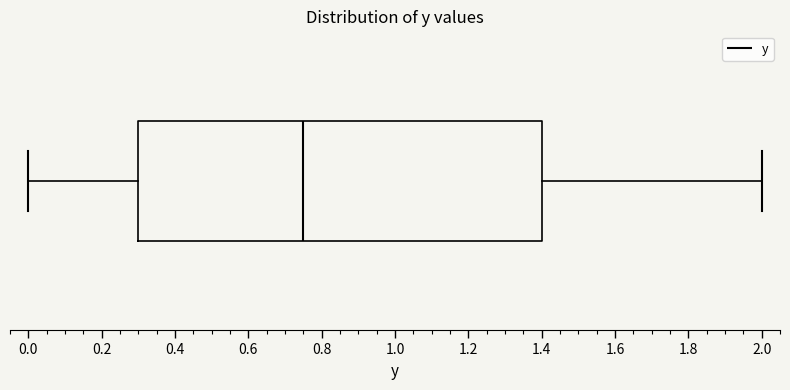

Where does the right whisker of the box end on the x-axis? The values are not printed on the chart, so give them approximately, as read against the axis.

2.00